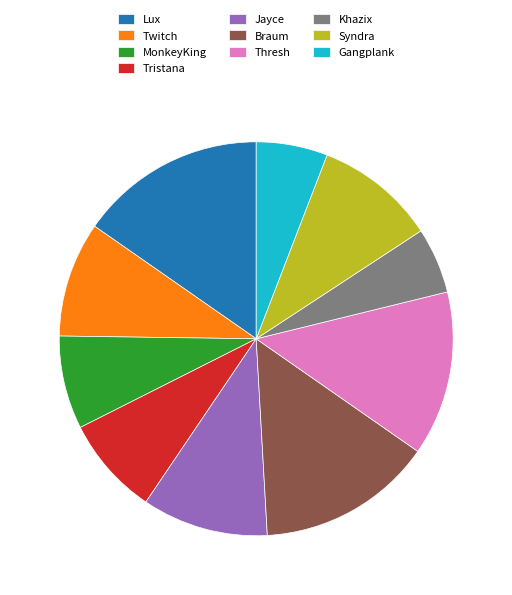

Which slice is the largest?

Lux